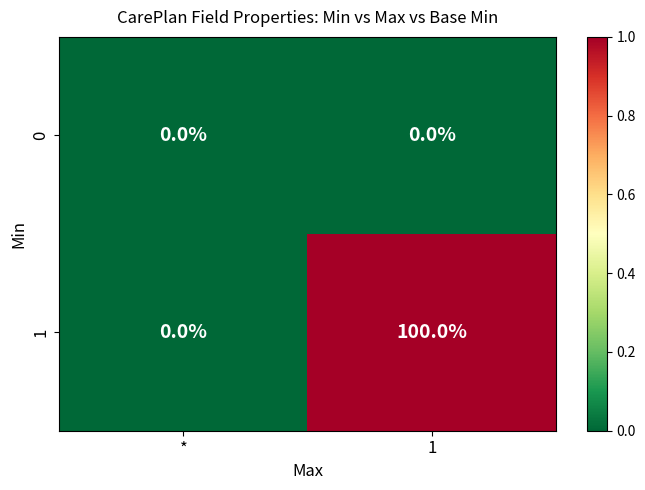

True or false: 1 has a value of 62 at *.

False